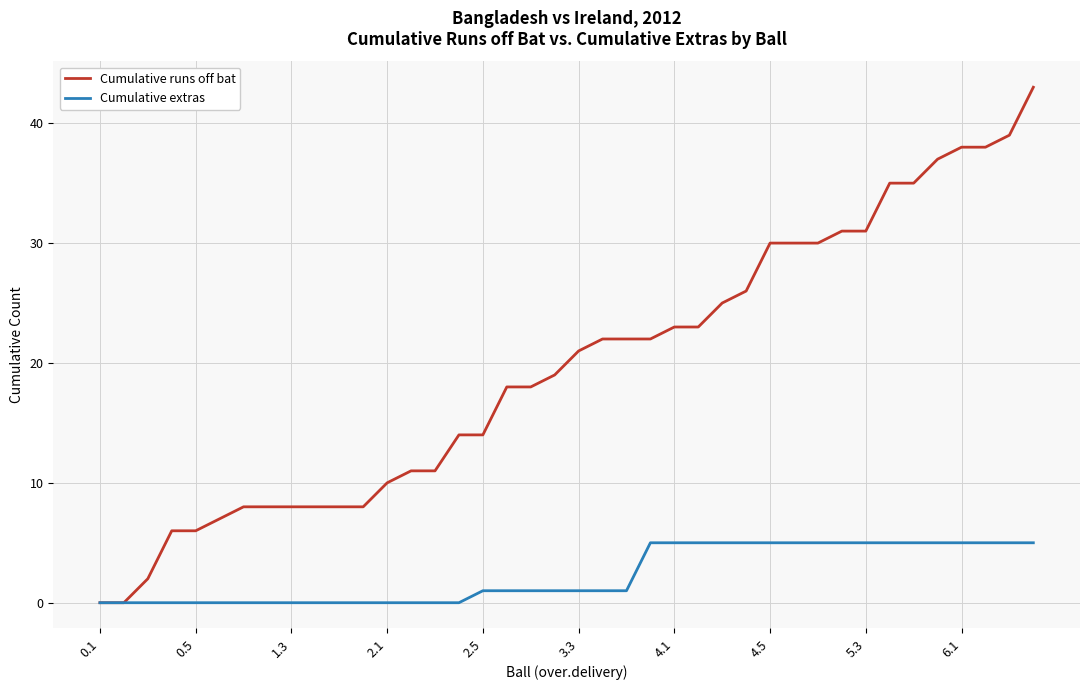

Rank the series by their maximum value, from lowest to highest.

Cumulative extras, Cumulative runs off bat